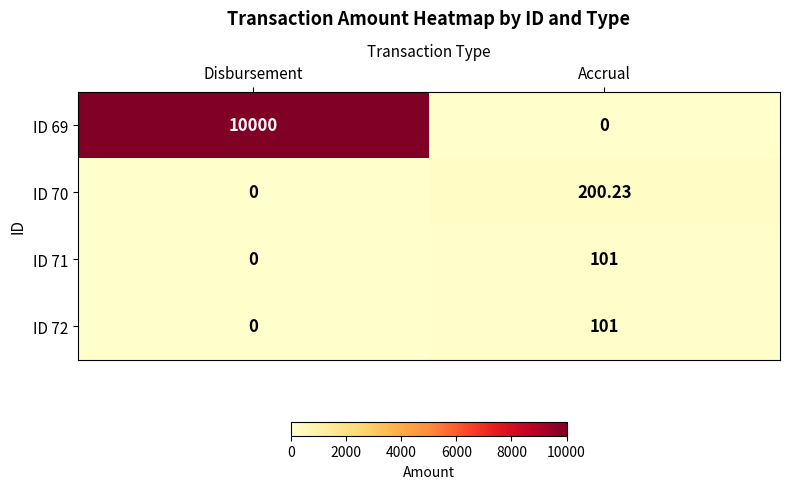

Is the value of ID 69 at Accrual greater than the value of ID 71 at Accrual?

No